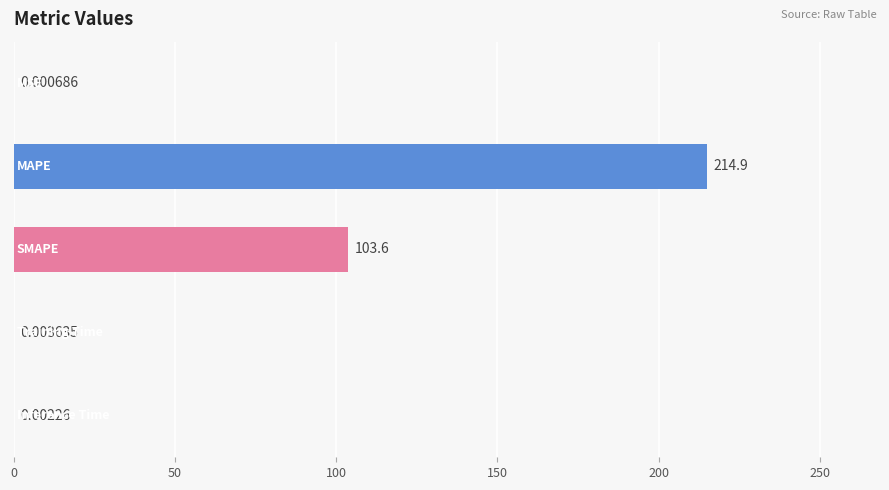

What is the sum of all values?

318.5